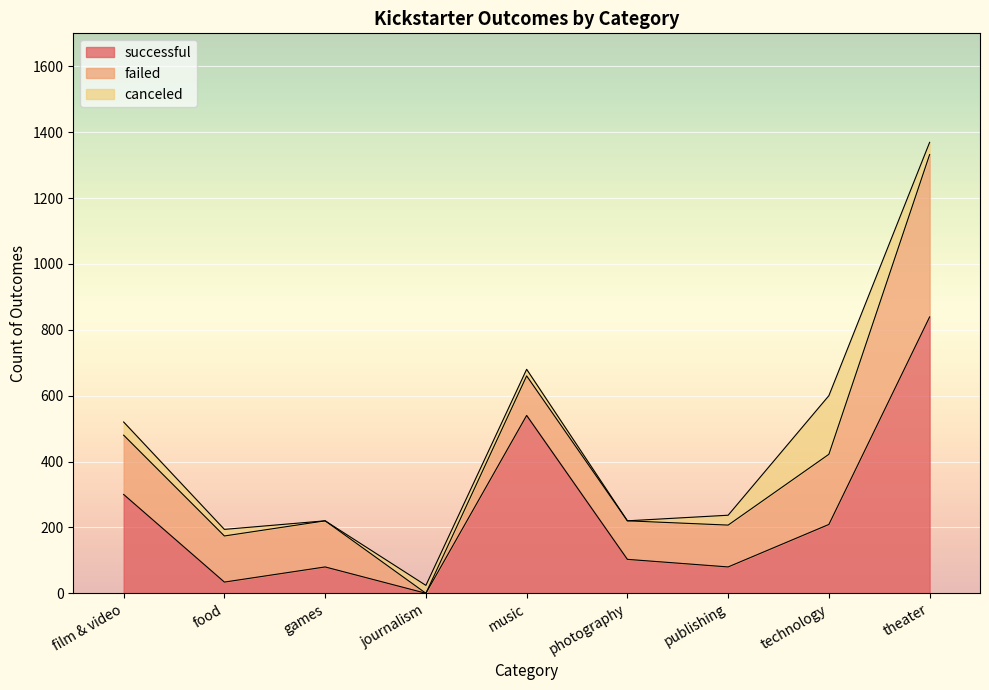

Which series has the largest range (max minus min)?

successful